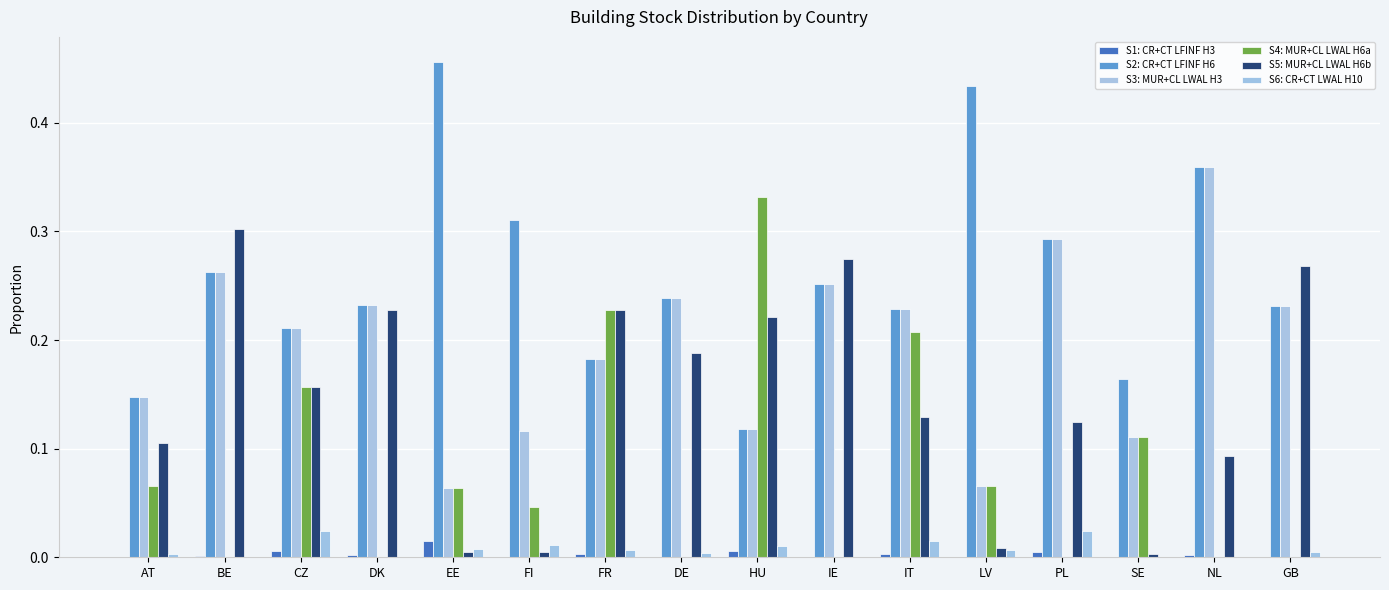

Are the bars horizontal?

No